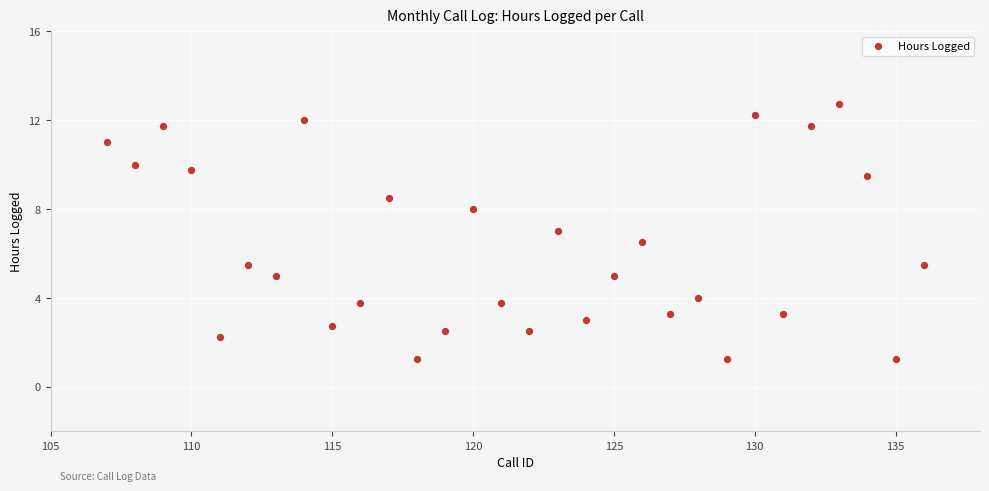

What is the range of X values (max minus min)?

29.0